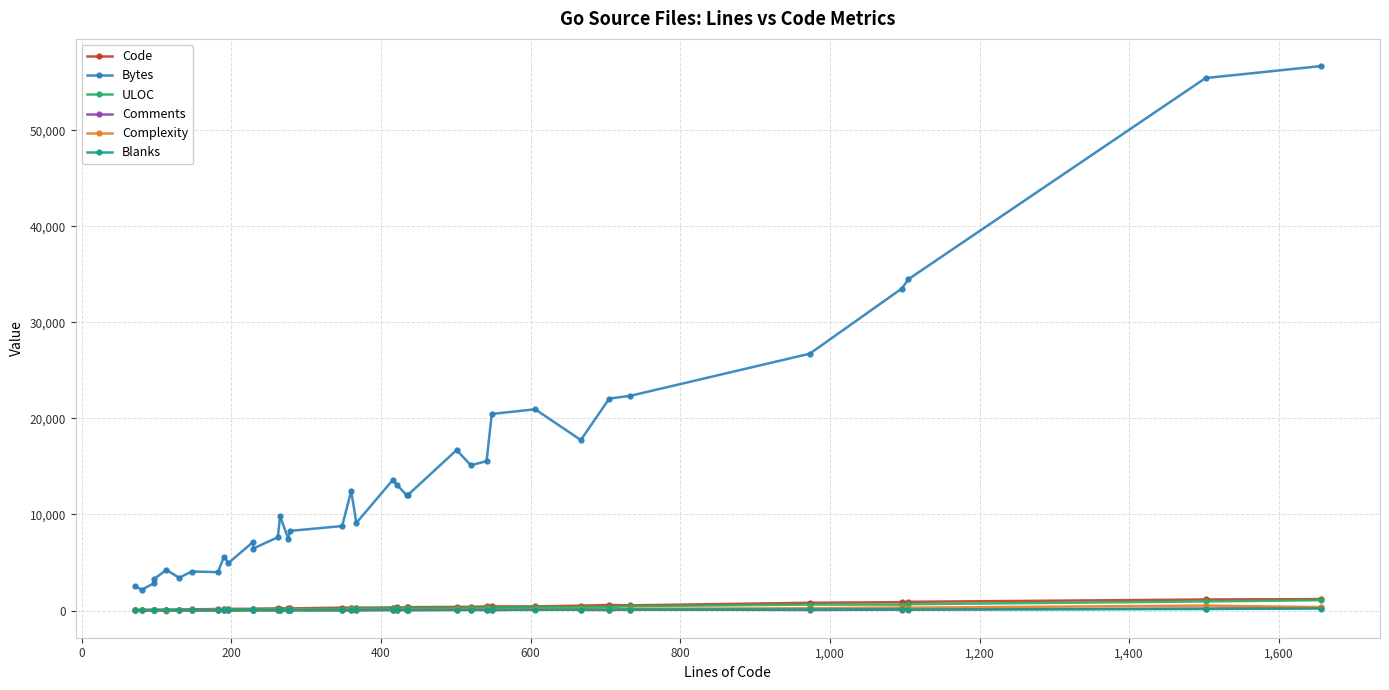

True or false: ULOC and Comments intersect in this chart.

False